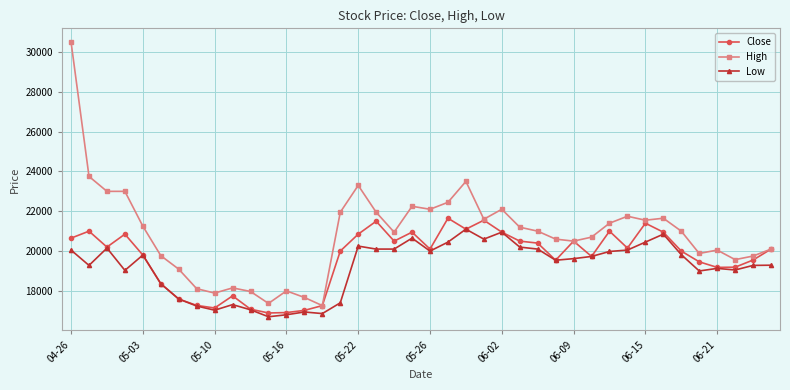

What is the value of the High point at the 35th from the left?

21000